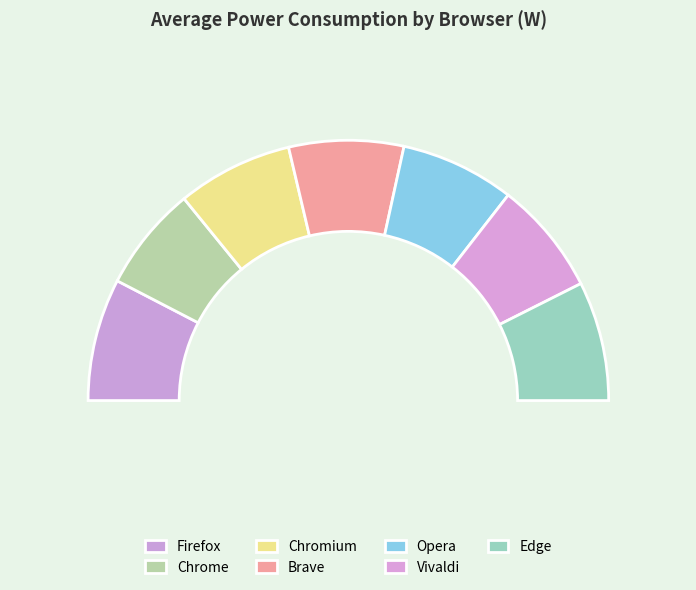

What is the total percentage of Edge and Opera?

29.0%